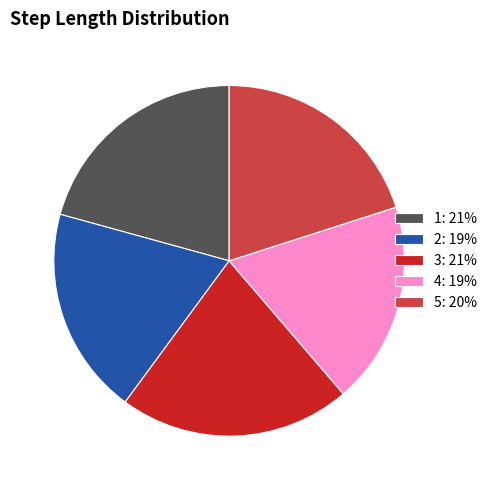

Is the sum of 1: 21% and 3: 21% greater than half?

No